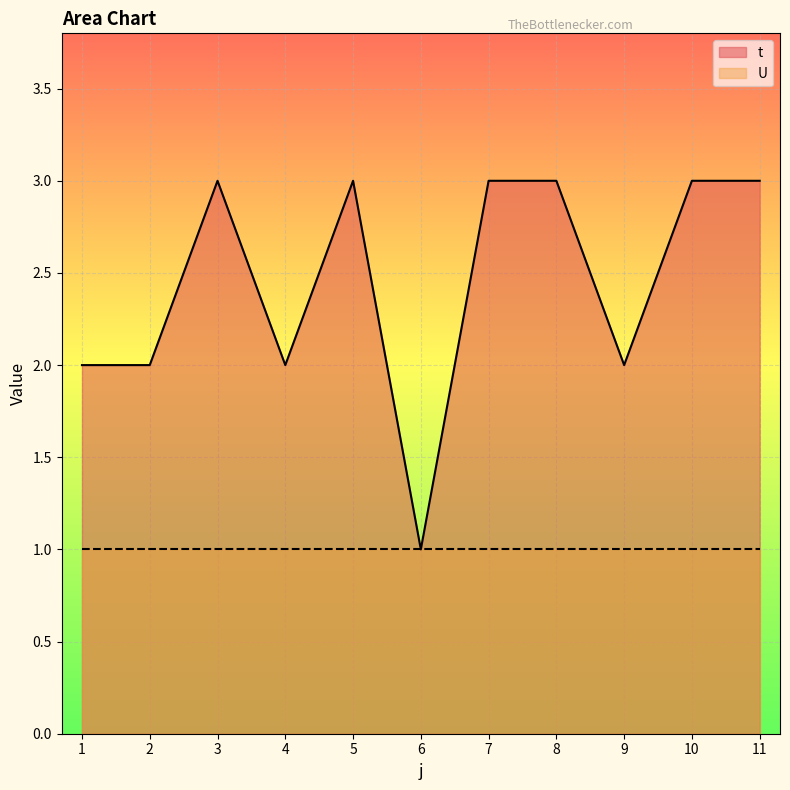

At which category does the chart reach its peak across all series?

3